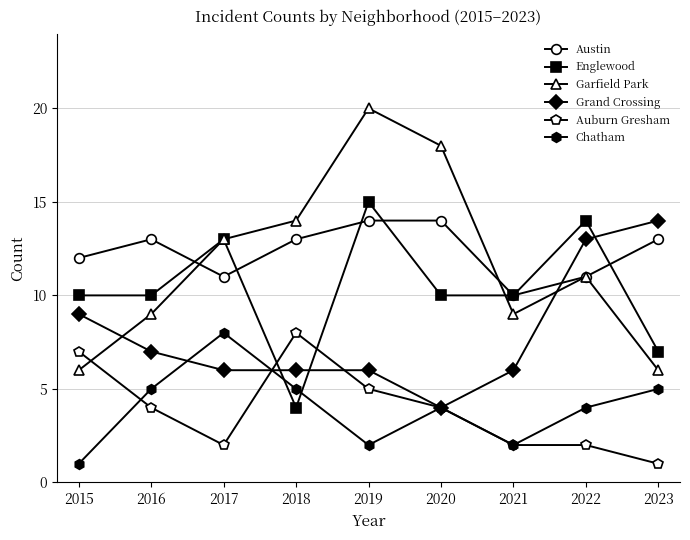

What is the difference between the second highest and minimum values in the Englewood series?

10